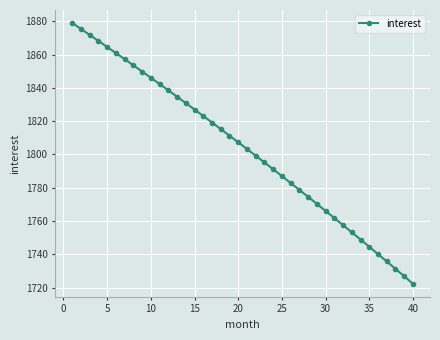

What is the average value?

1803.7